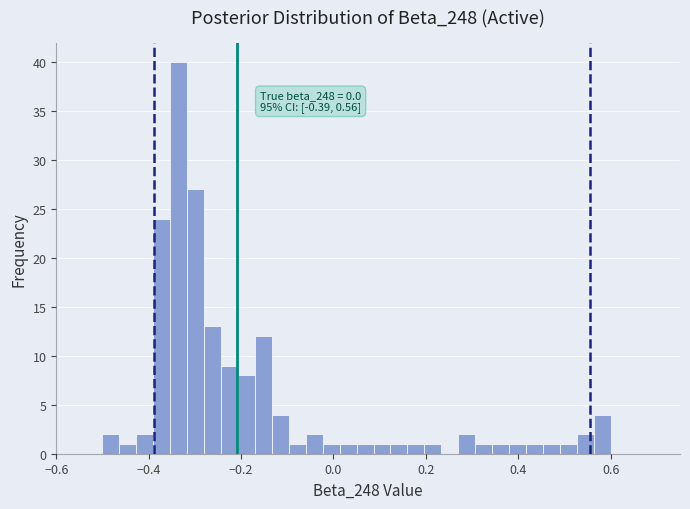

Around what value on the x-axis is the tallest bar? Give the approximate position of its centre, as read against the axis.

-0.34